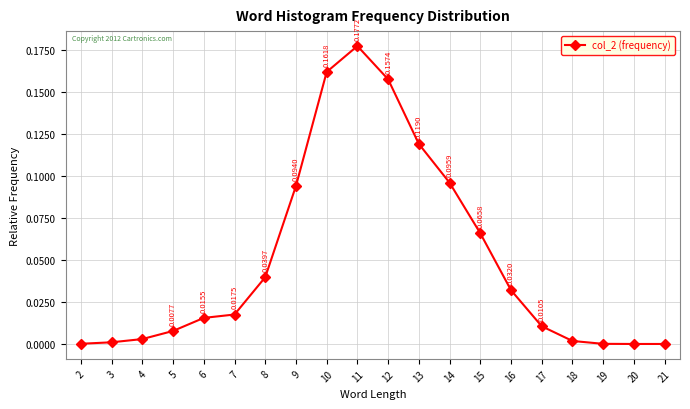

How many interior local peaks (higher than both neighbors) does the data have?

1